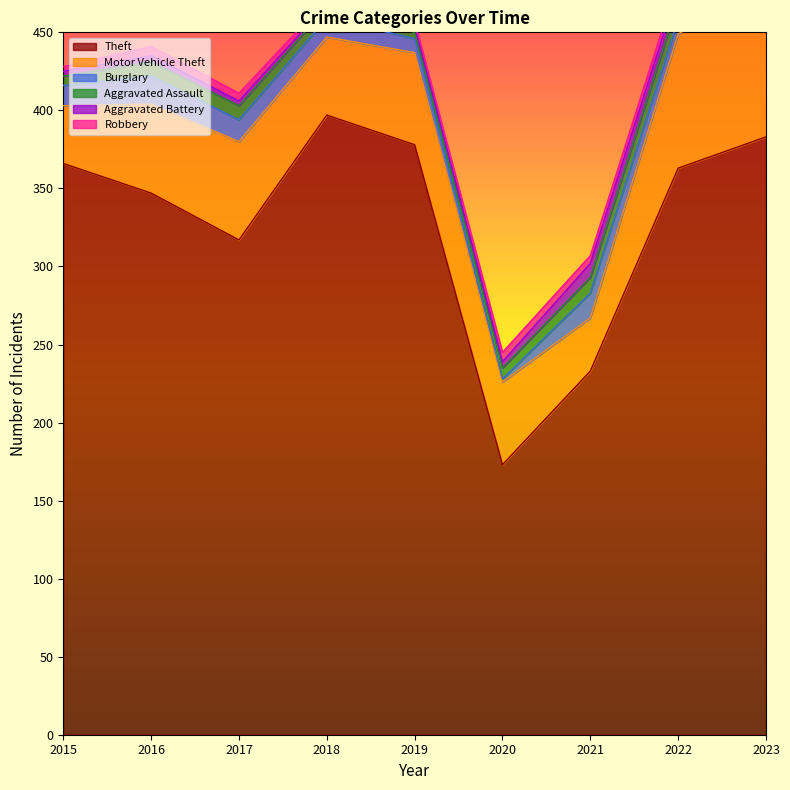

At which label does Aggravated Assault reach its peak?

2023